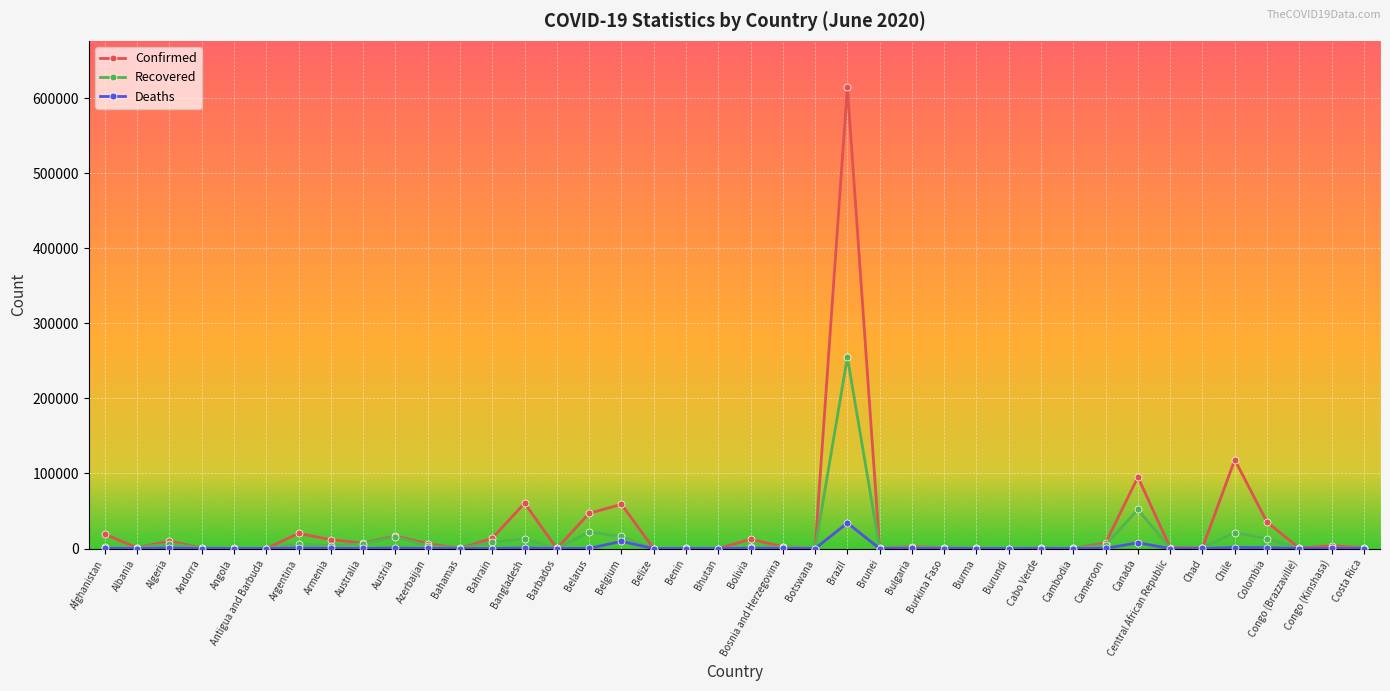

At which category is the sum across all series the highest?

Brazil